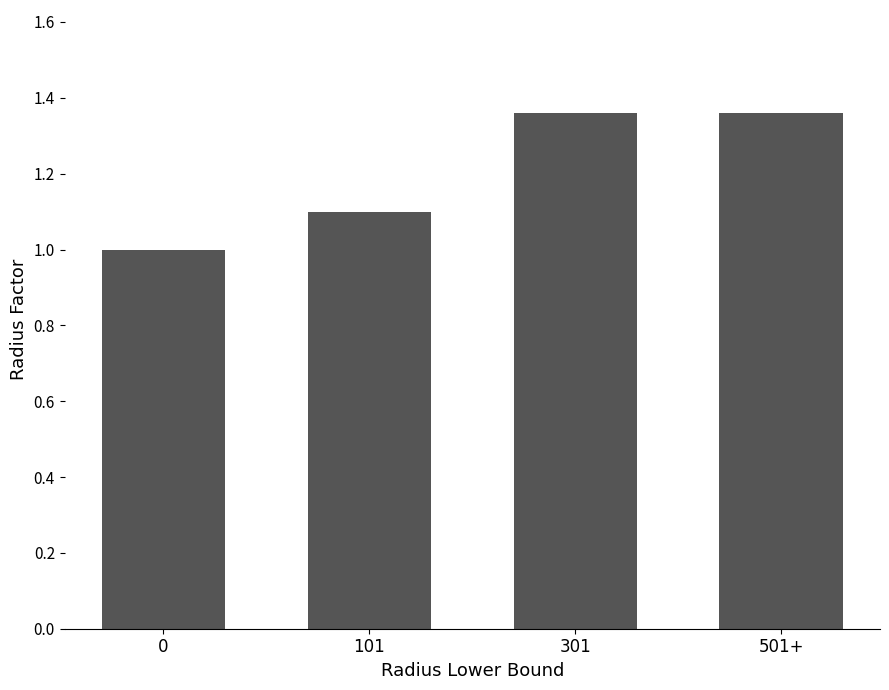

What is the difference between the maximum and second lowest values?

0.3